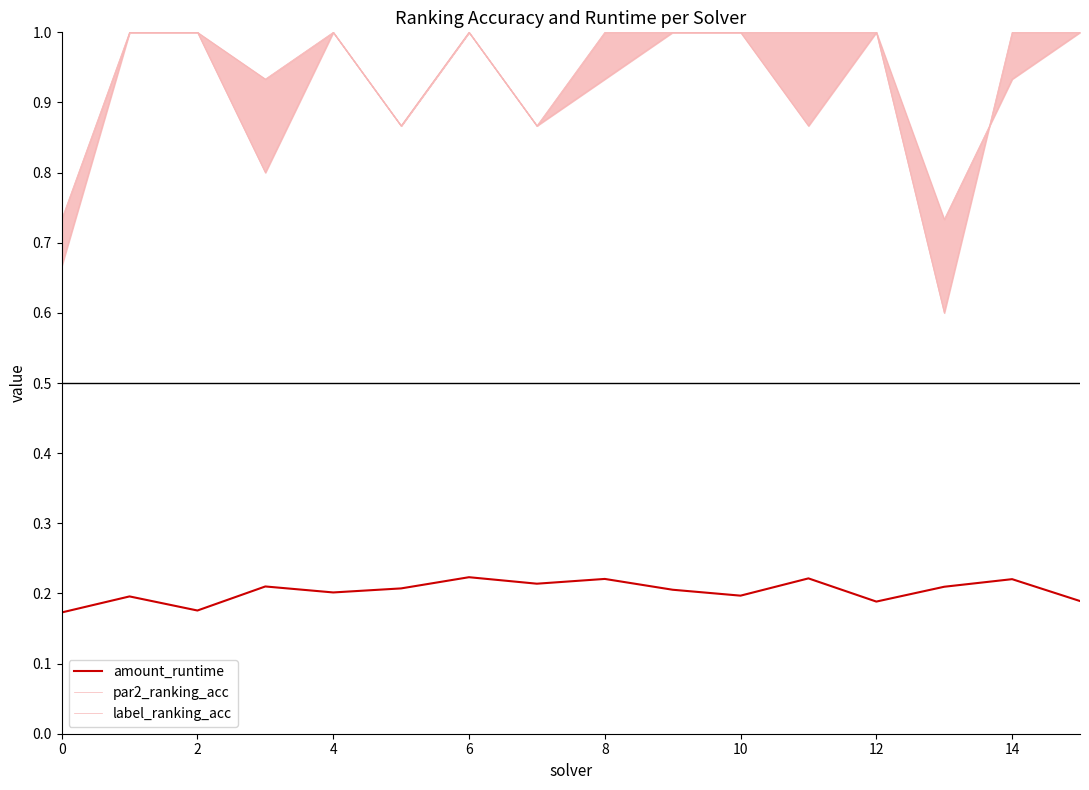

The value of amount_runtime at 14 is 0.1. True or false?

False